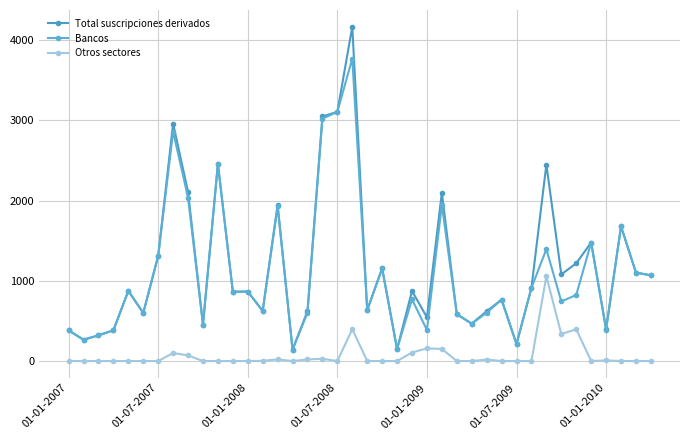

In Total suscripciones derivados, how many points are lower than both neighbors (excluding endpoints)?

13